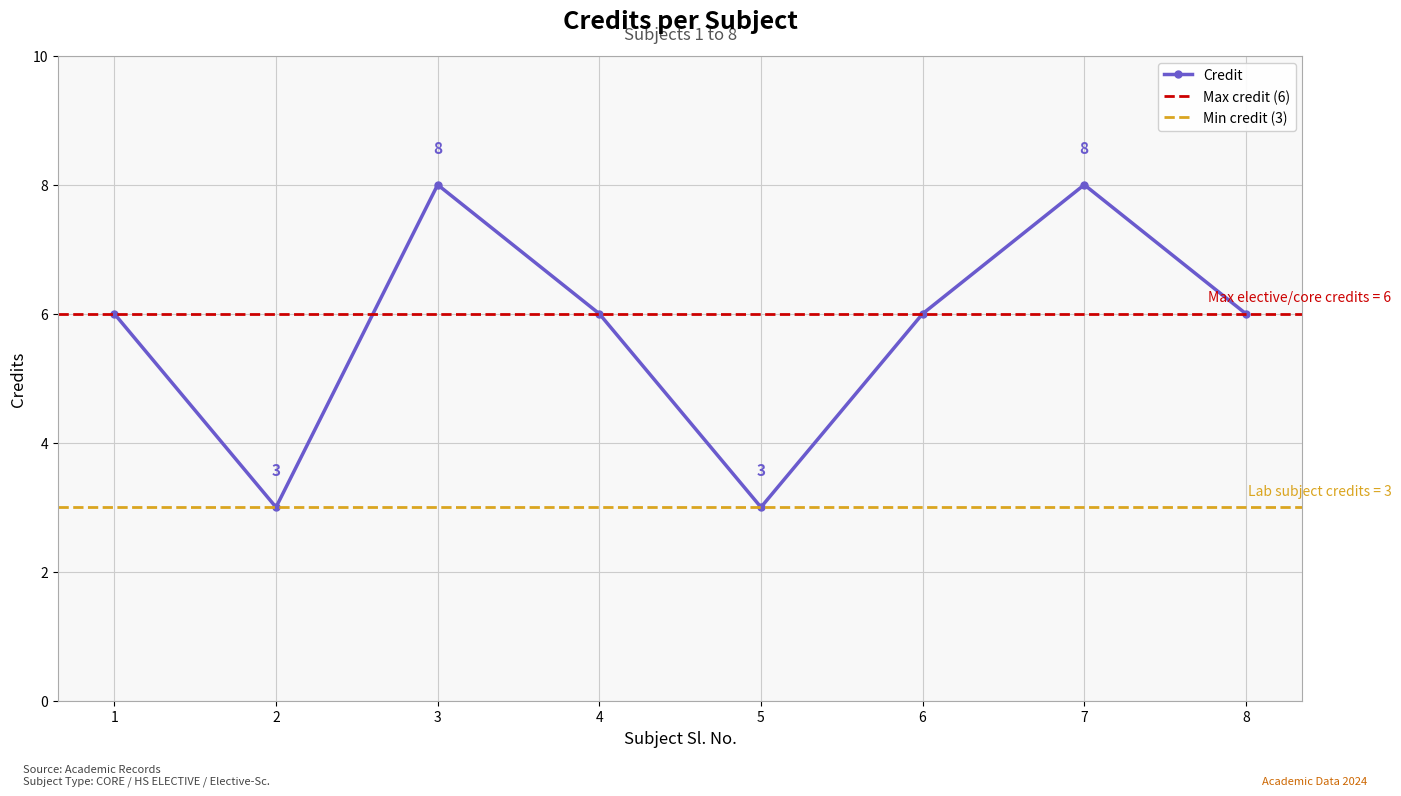

What is the value of the 2nd point from the left?

3